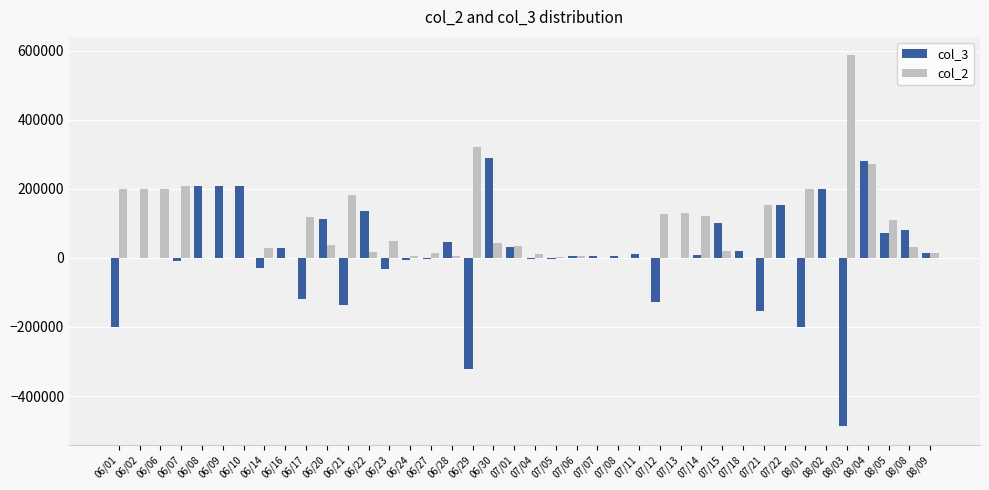

Which series has the largest range (max minus min)?

col_3